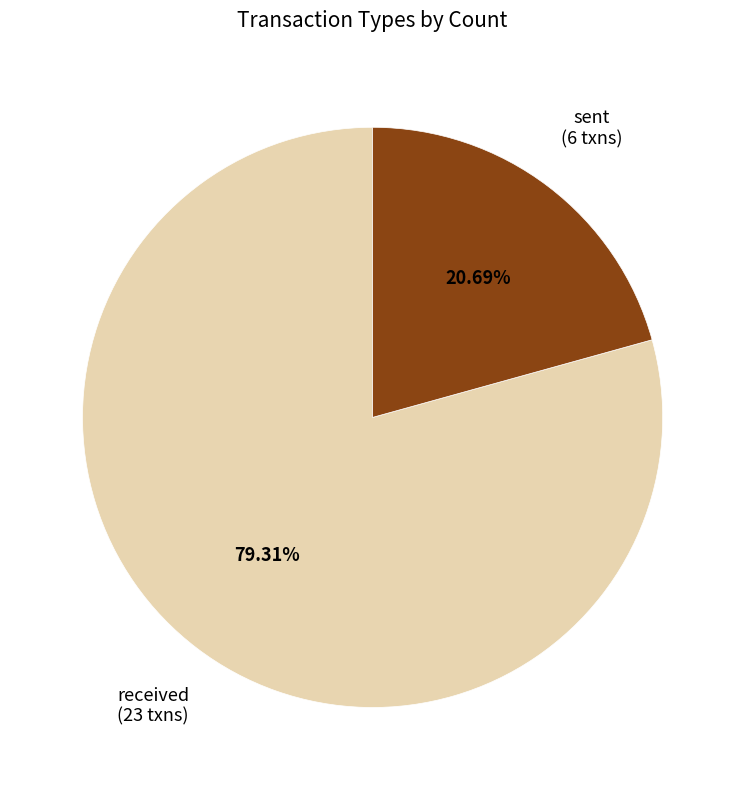

Does any single category account for the majority?

Yes